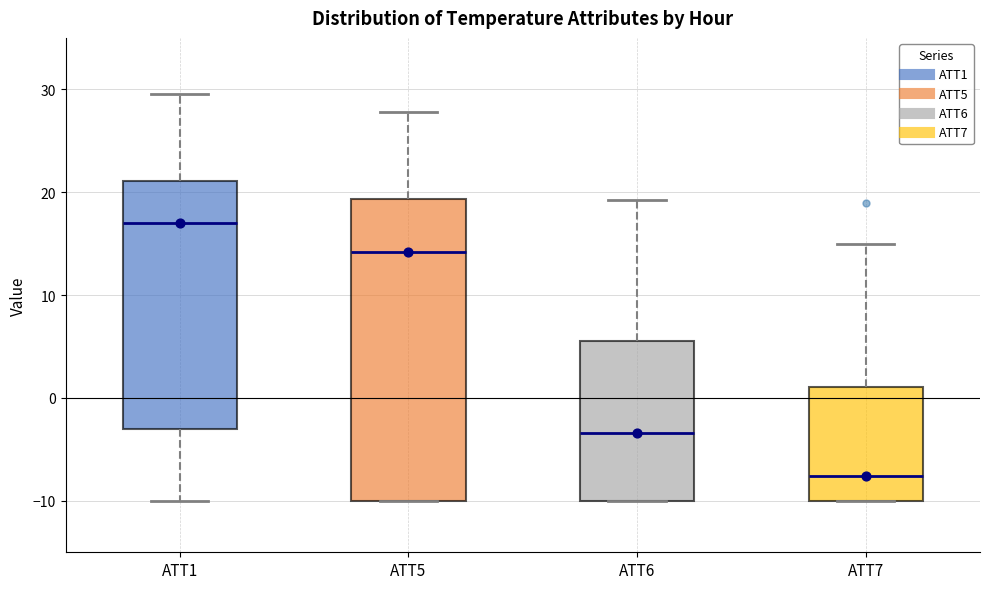

Comparing the boxes themselves (not the whiskers), which one is the tallest?

ATT5